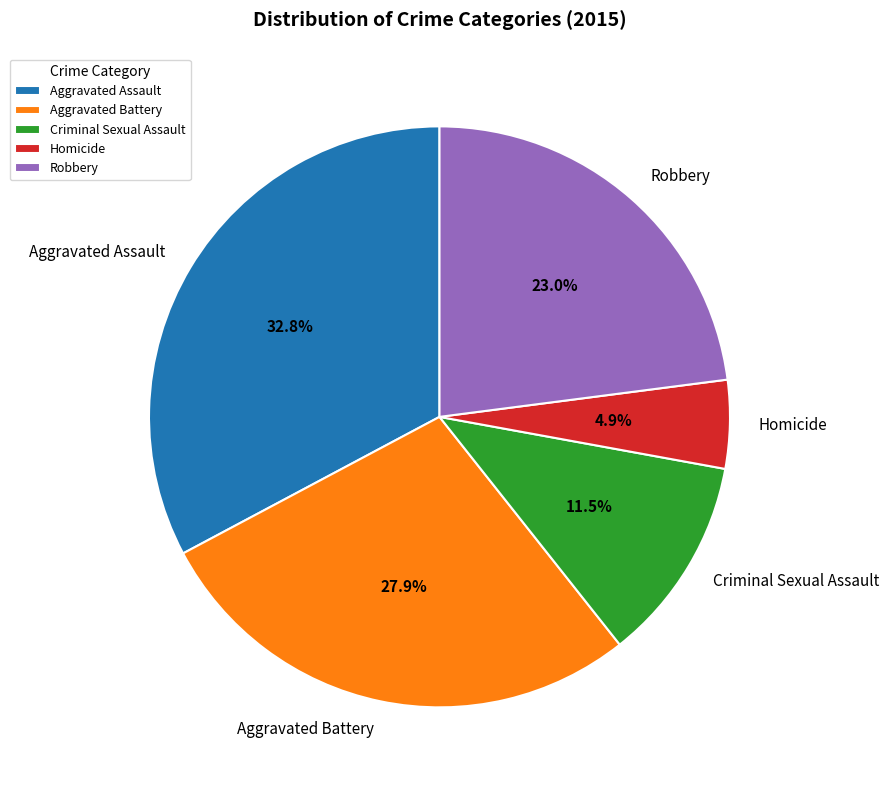

Is it true that Aggravated Battery is 28% of the pie?

True